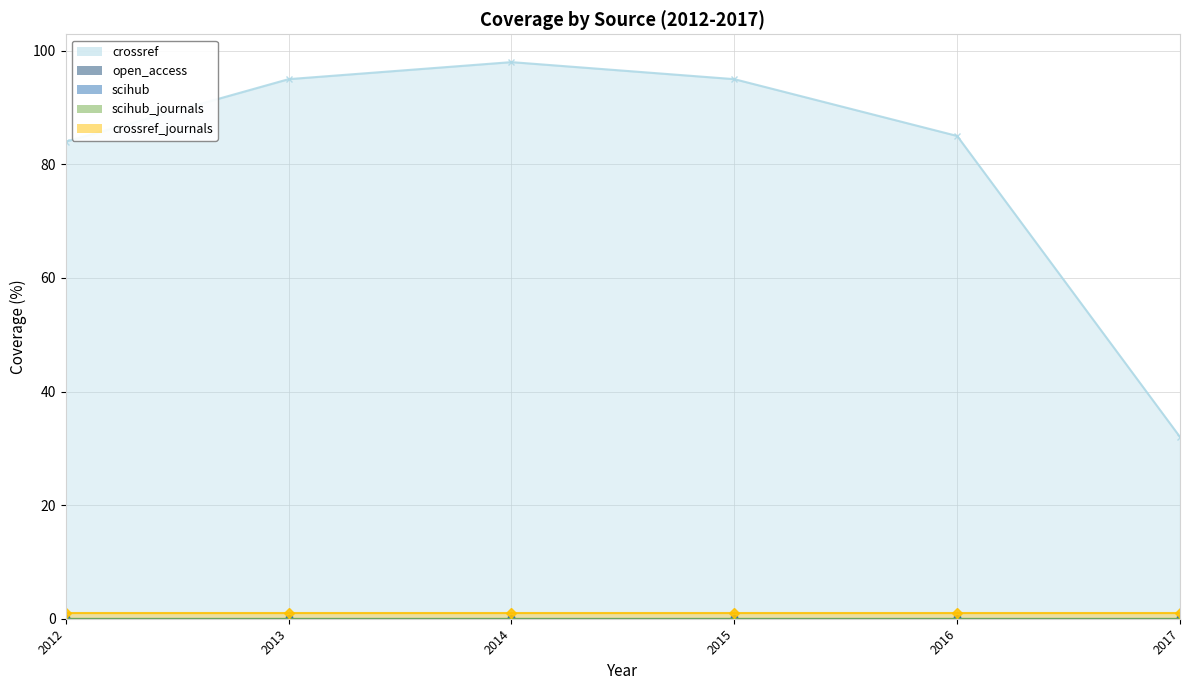

True or false: crossref_journals has a value of 1 at 2012.

True